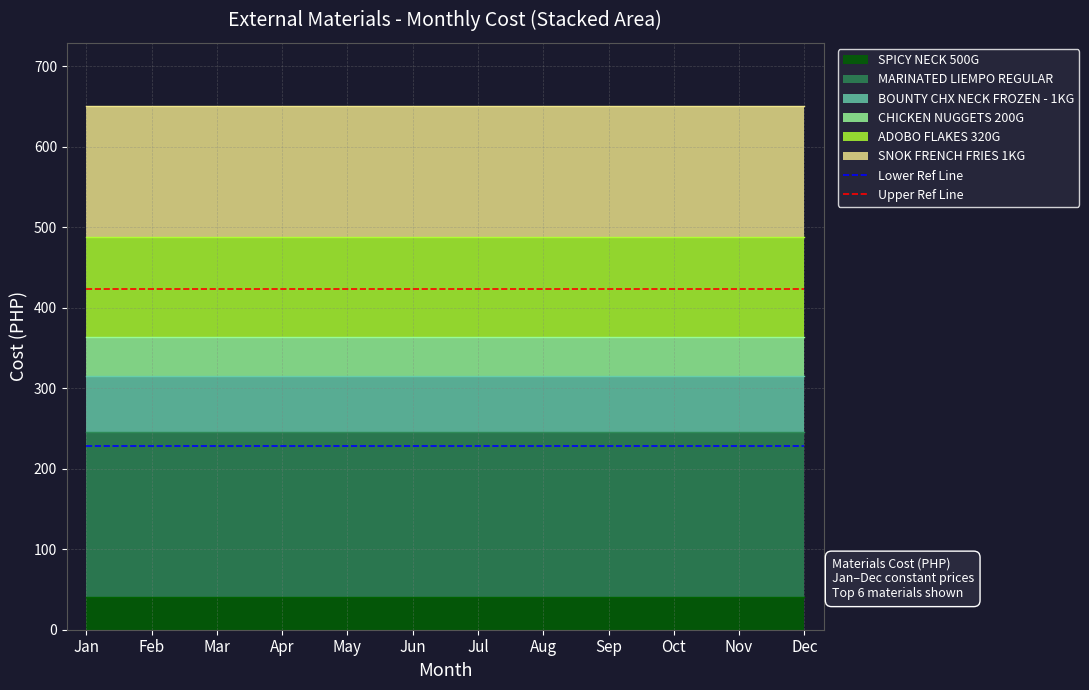

Is it true that Upper Ref Line equals 88.9 at Mar?

False